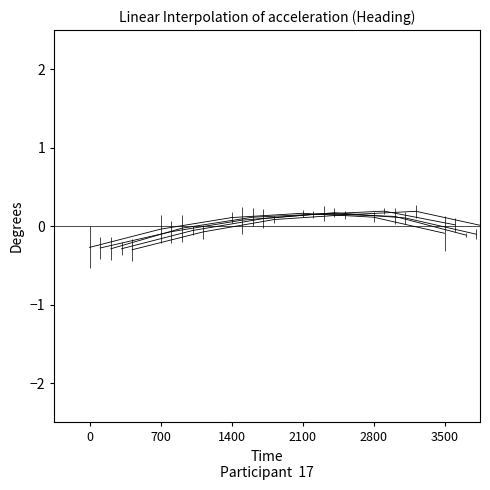

How many categories are shown in the chart?

6